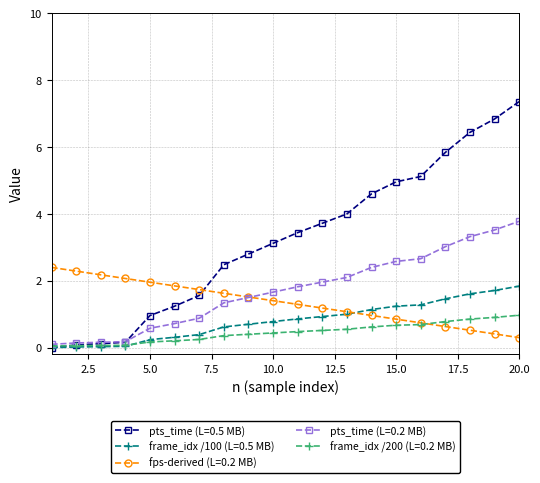

What are all the series names shown in the legend?

pts_time (L=0.5 MB), frame_idx /100 (L=0.5 MB), fps-derived (L=0.2 MB), pts_time (L=0.2 MB), frame_idx /200 (L=0.2 MB)